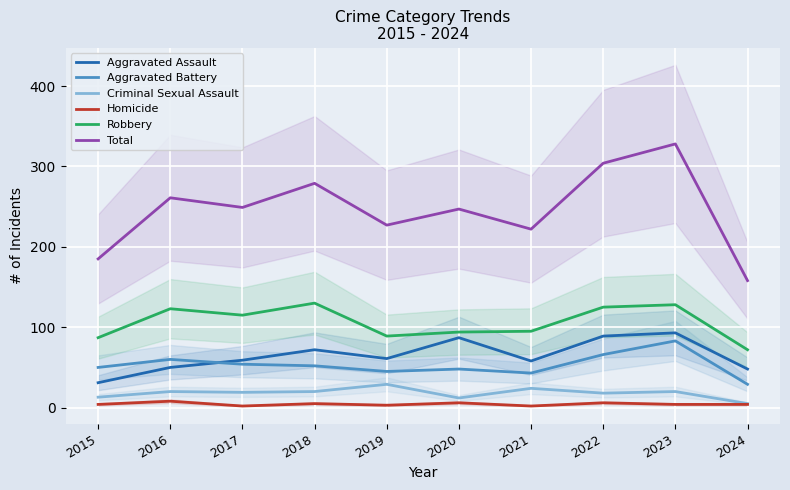

What is the maximum value for Aggravated Battery?

83